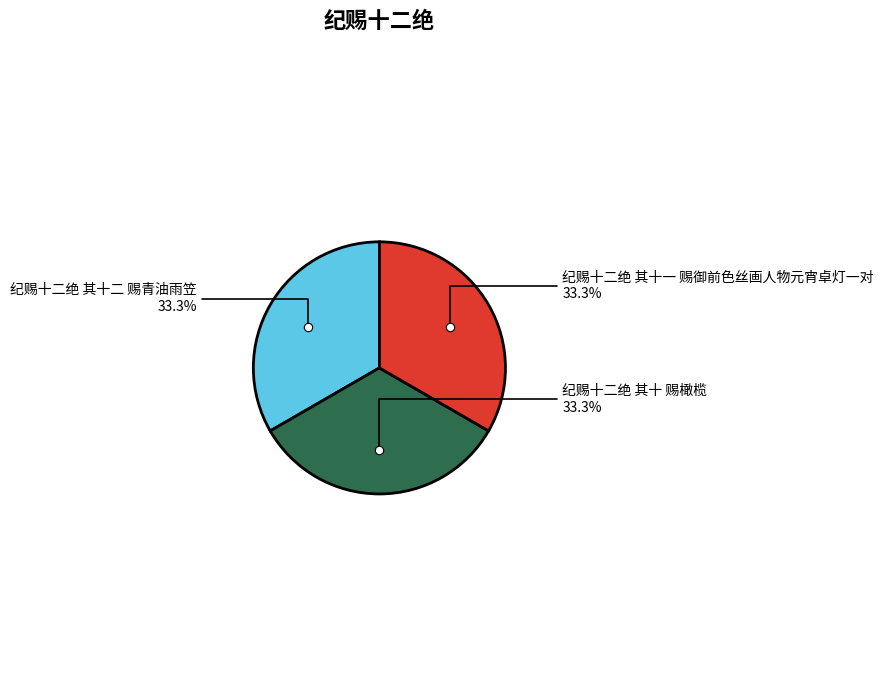

Is there any slice that represents more than half of the pie?

No